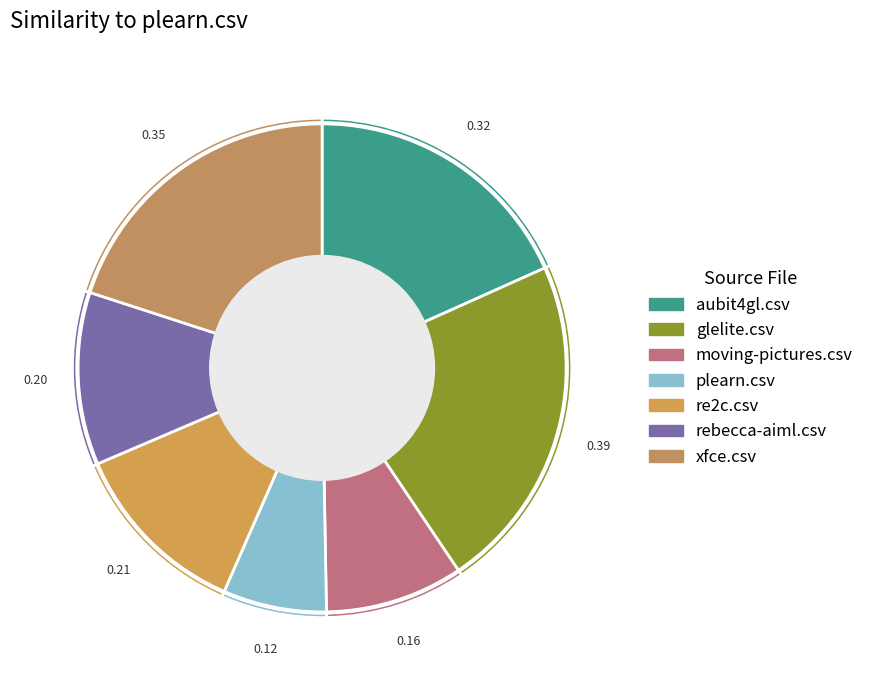

Rank the categories by value from lowest to highest.

plearn.csv, moving-pictures.csv, rebecca-aiml.csv, re2c.csv, aubit4gl.csv, xfce.csv, glelite.csv